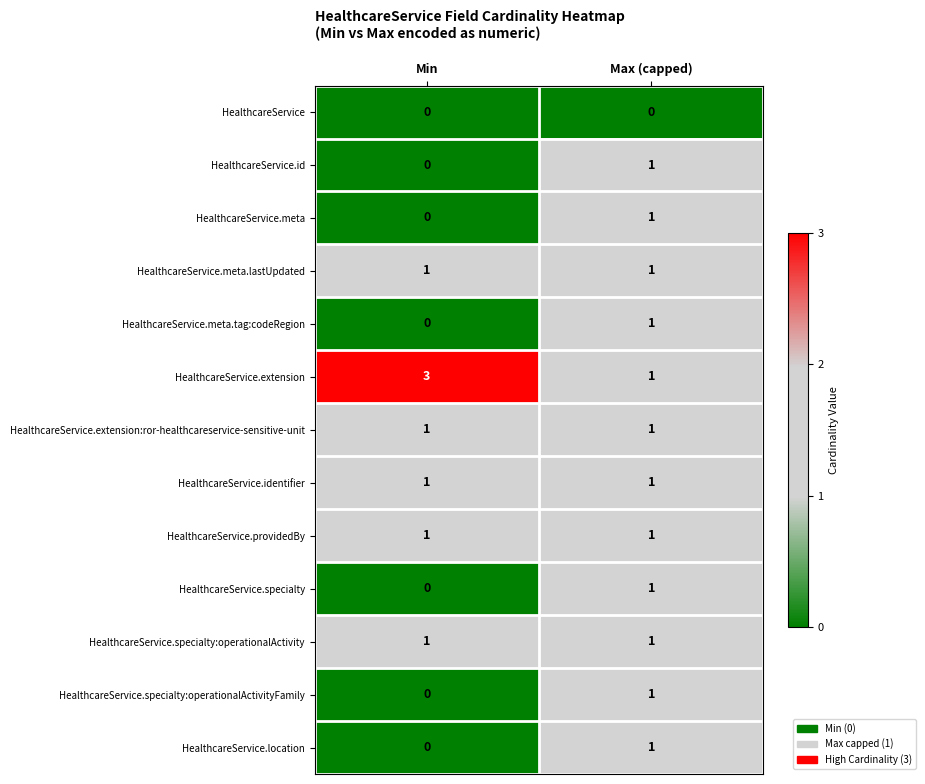

What is the maximum value shown in the chart?

3